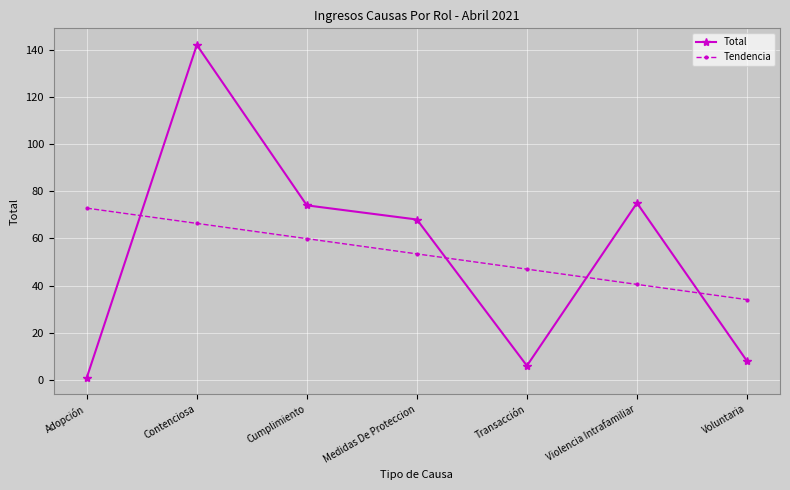

What is the difference between the second highest and minimum values in the Tendencia series?

32.3